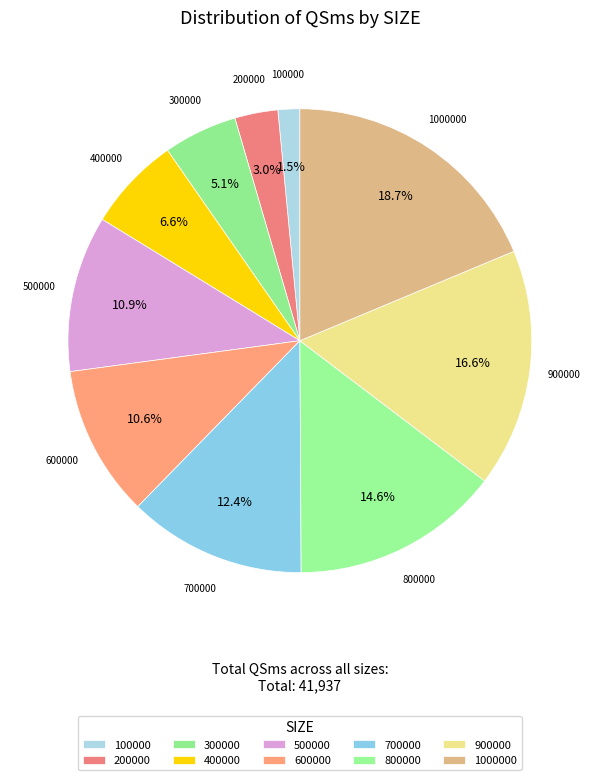

Which has a higher value, 200000 or 900000?

900000